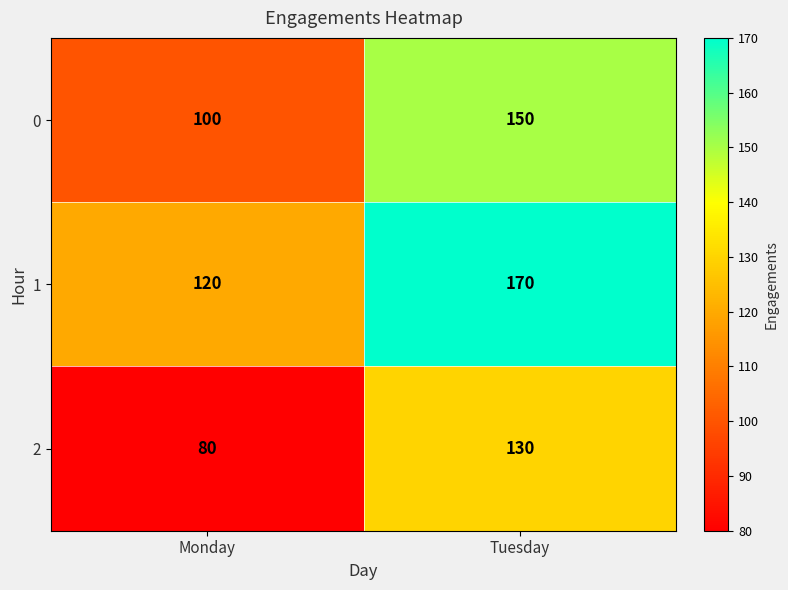

Which series has the largest total across all categories?

1